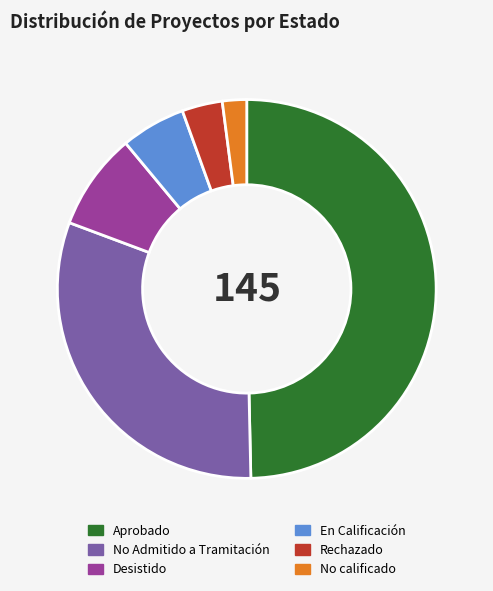

Which has a higher value, En Calificación or No Admitido a Tramitación?

No Admitido a Tramitación